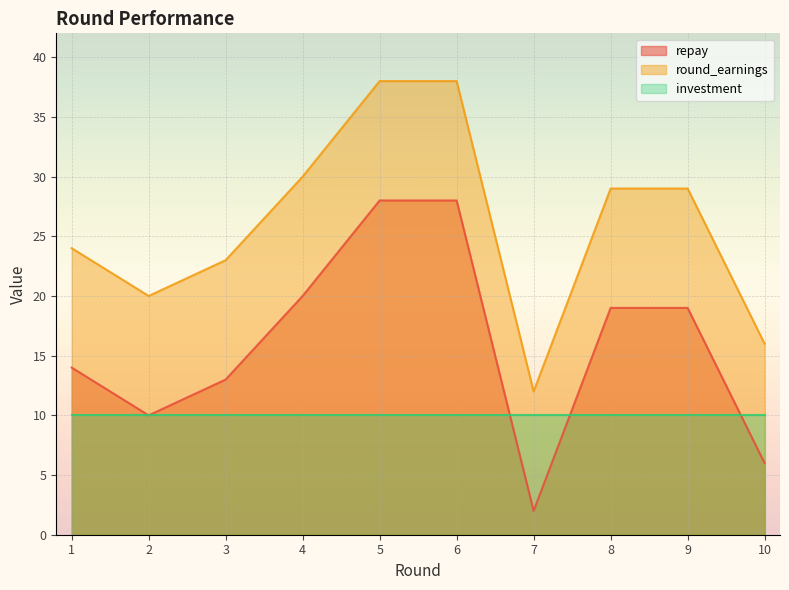

In repay, how many points are lower than both neighbors (excluding endpoints)?

2